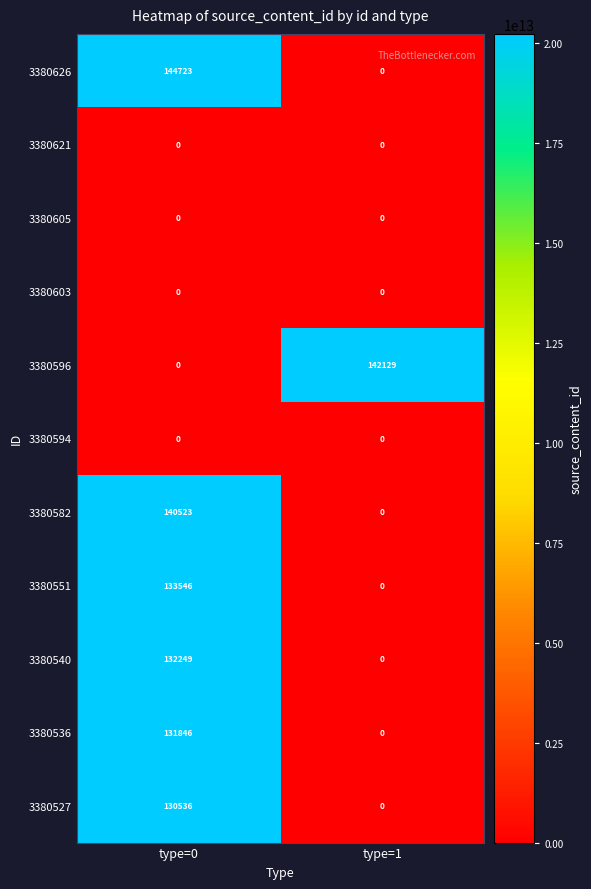

At which category is the sum across all series the highest?

type=0